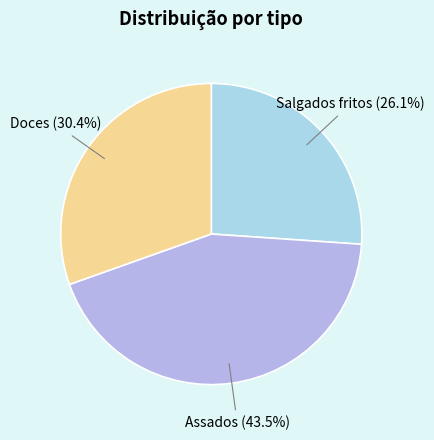

Rank the categories by value from highest to lowest.

Assados, Doces, Salgados fritos